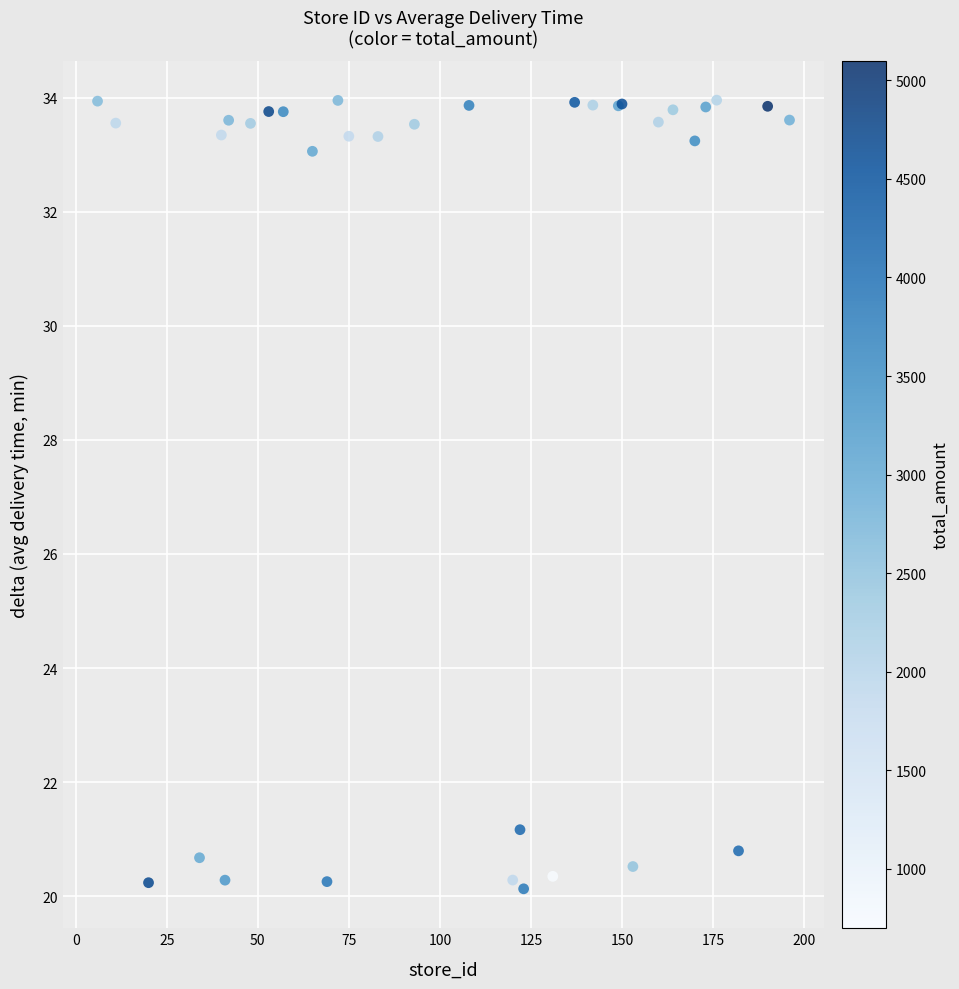

What Y value in the scatter plot is closest to 27?

21.2